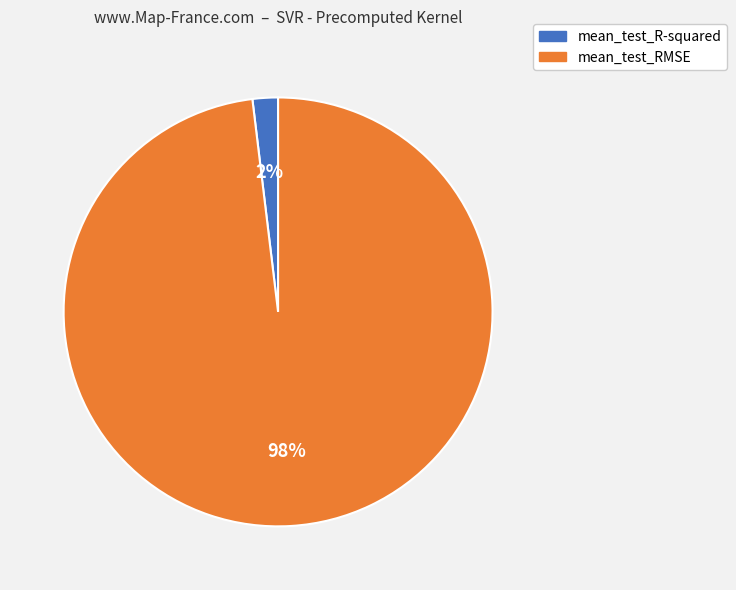

The mean_test_R-squared slice represents 11% of the pie. True or false?

False